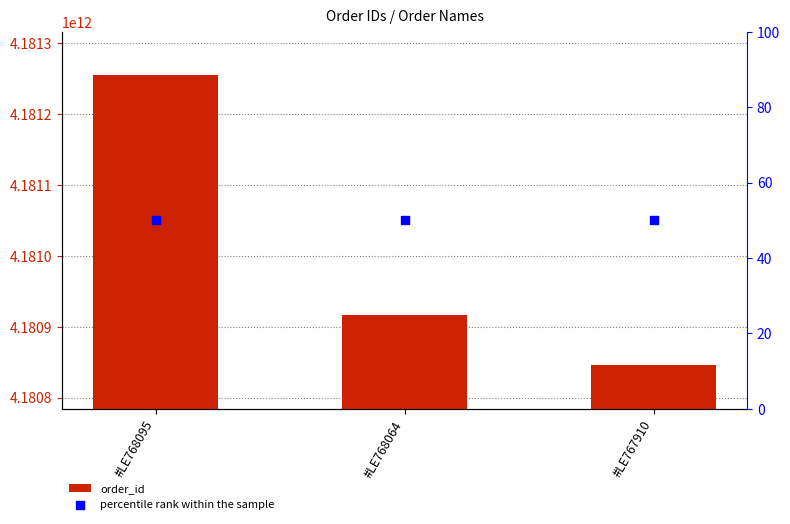

What is the total value across all series at #LE768095?

4181254504556